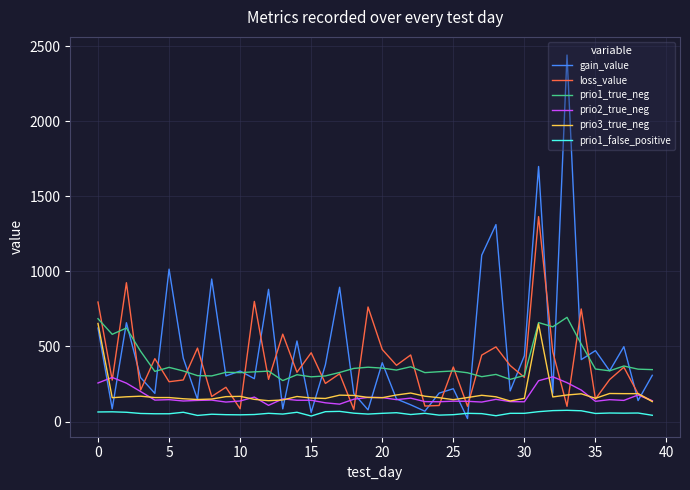

Which series has the largest range (max minus min)?

gain_value